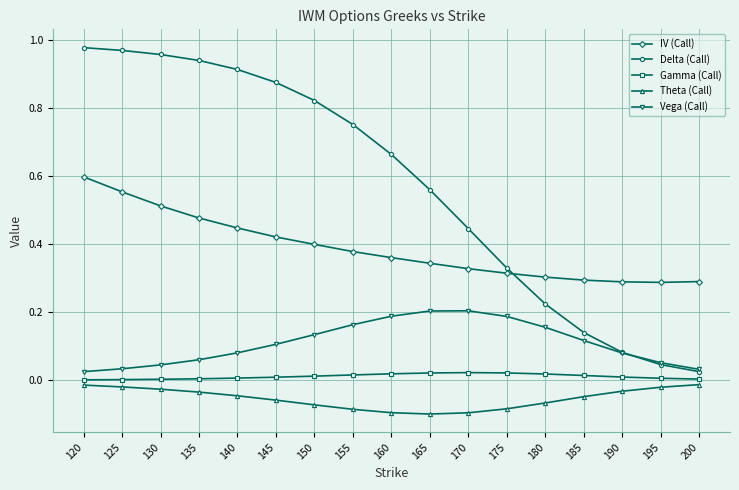

True or false: Delta (Call) has more than 2 interior local peaks.

False